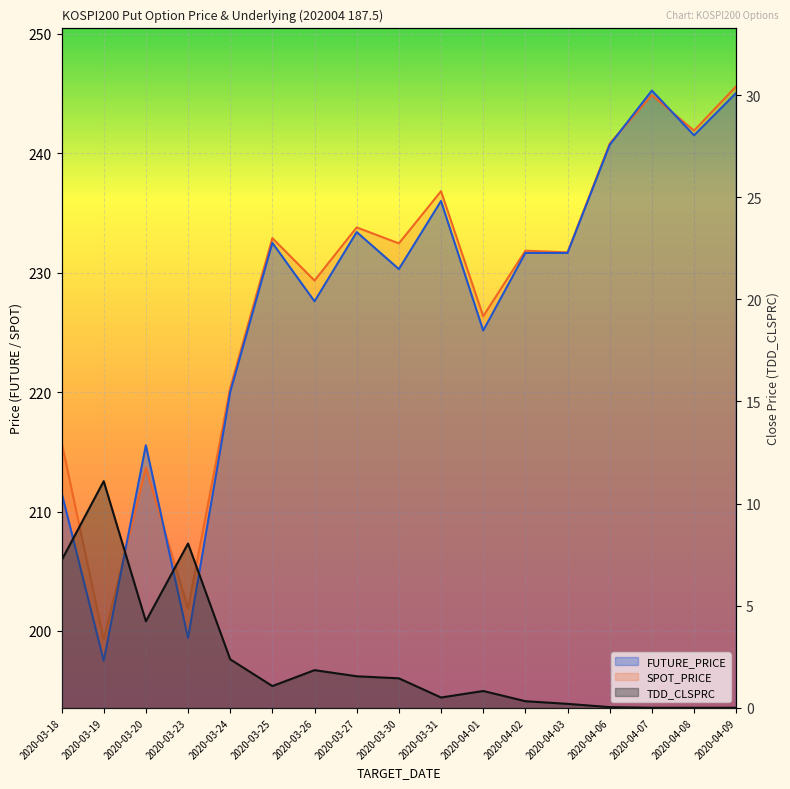

Is it true that SPOT_PRICE equals 245.6 at 2020-04-09?

True